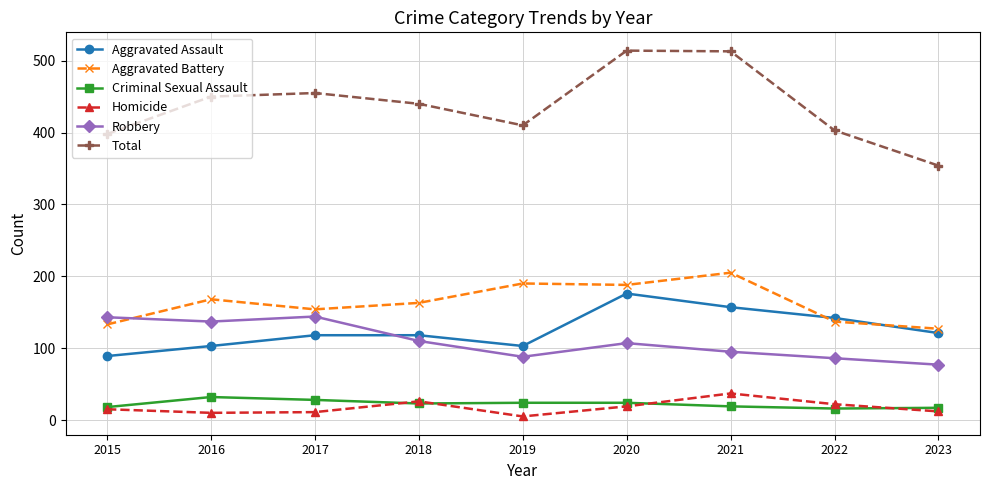

At which label does Aggravated Assault reach its minimum?

2015